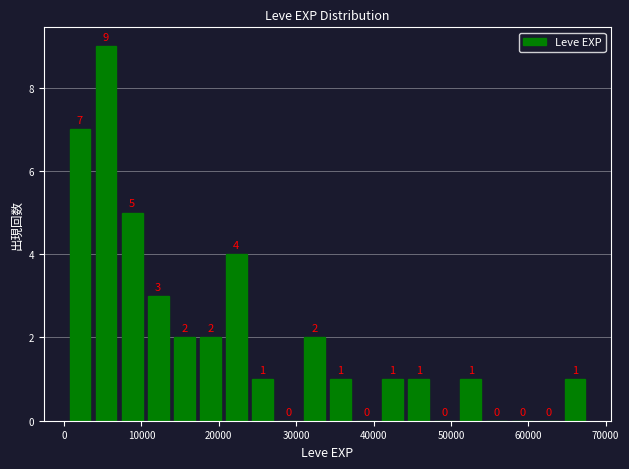

Around what value on the x-axis is the tallest bar? Give the approximate position of its centre, as read against the axis.

5000